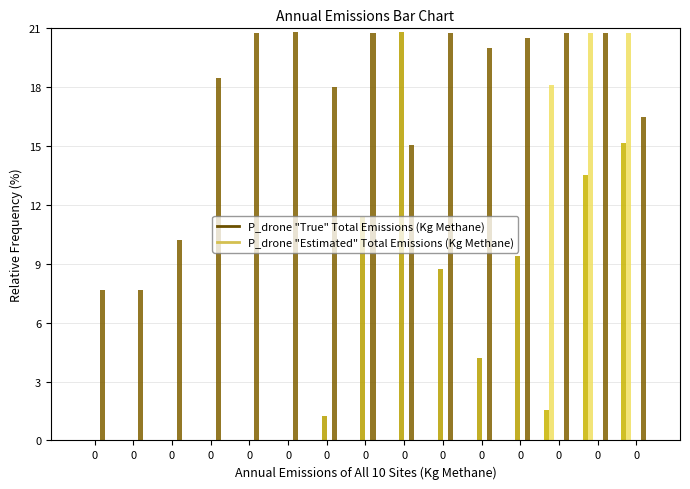

How many distinct data groups are displayed?

4